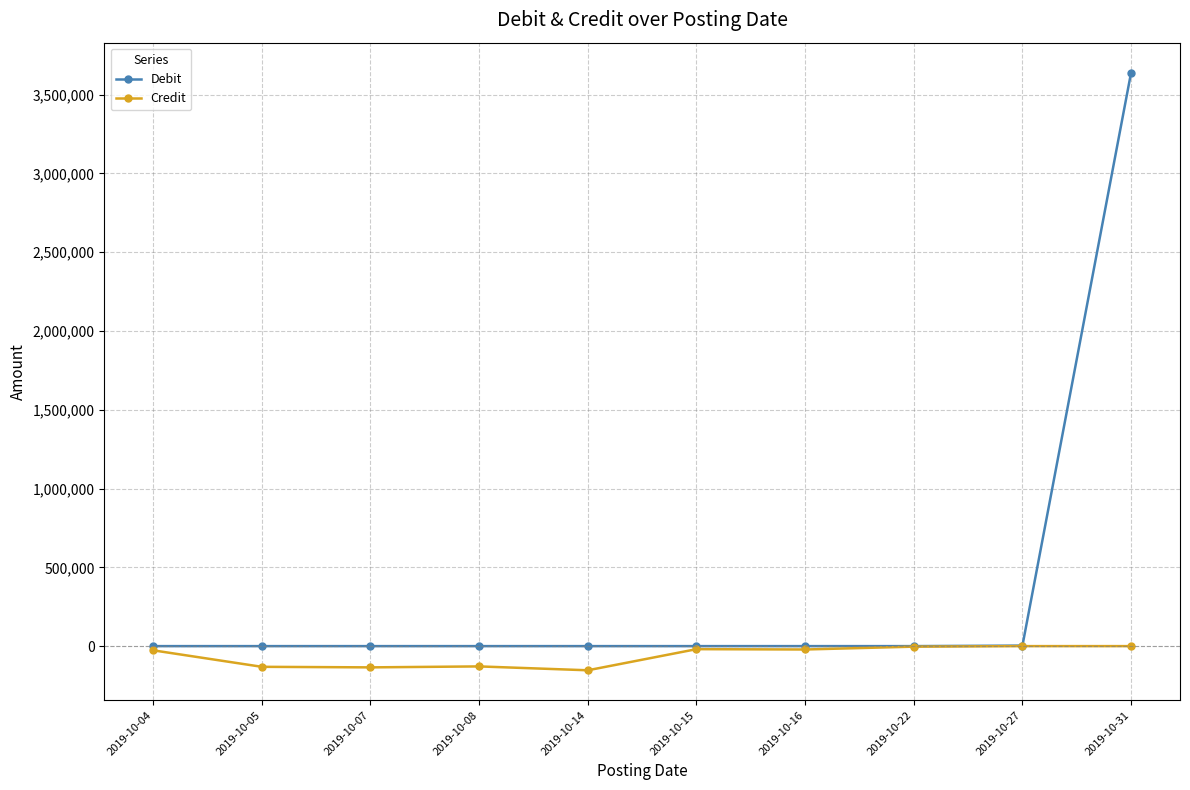

True or false: Credit has more than 0 points higher than both neighbors.

True